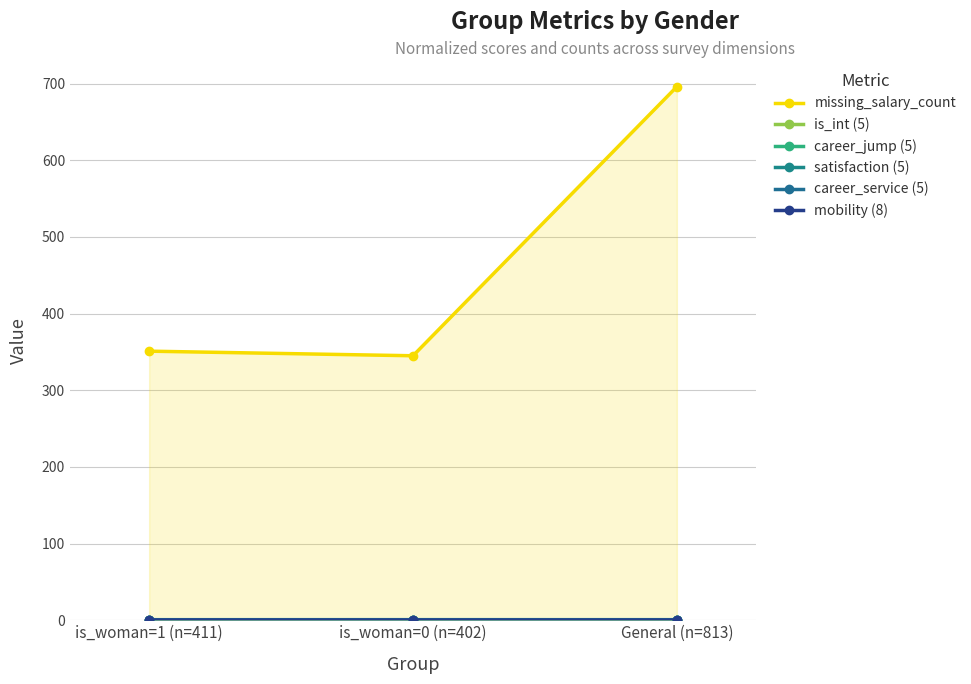

Reading left to right, transcribe all the data shown in this chart.

missing_salary_count: 351.0	345.0	696.0
is_int (5): 0.4	0.3	0.3
career_jump (5): 0.2	0.2	0.2
satisfaction (5): 0.7	0.8	0.8
career_service (5): 0.5	0.6	0.5
mobility (8): 0.2	0.2	0.2